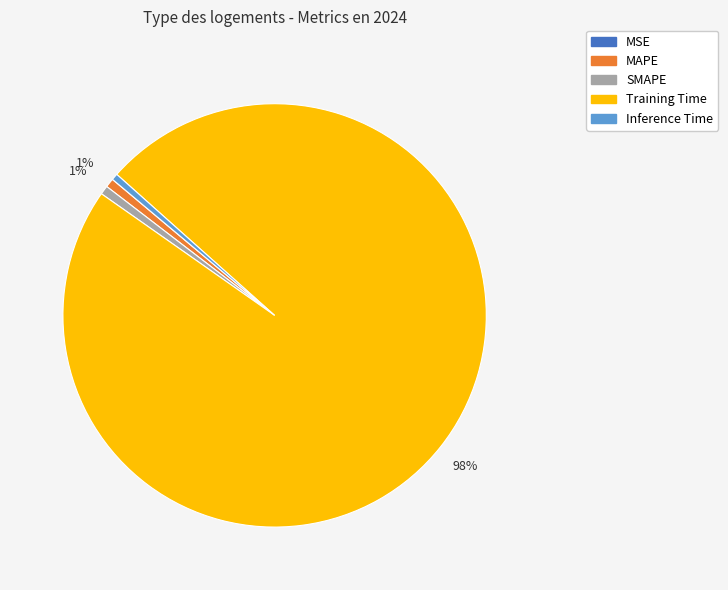

To the nearest percent, what portion does MAPE represent?

1%